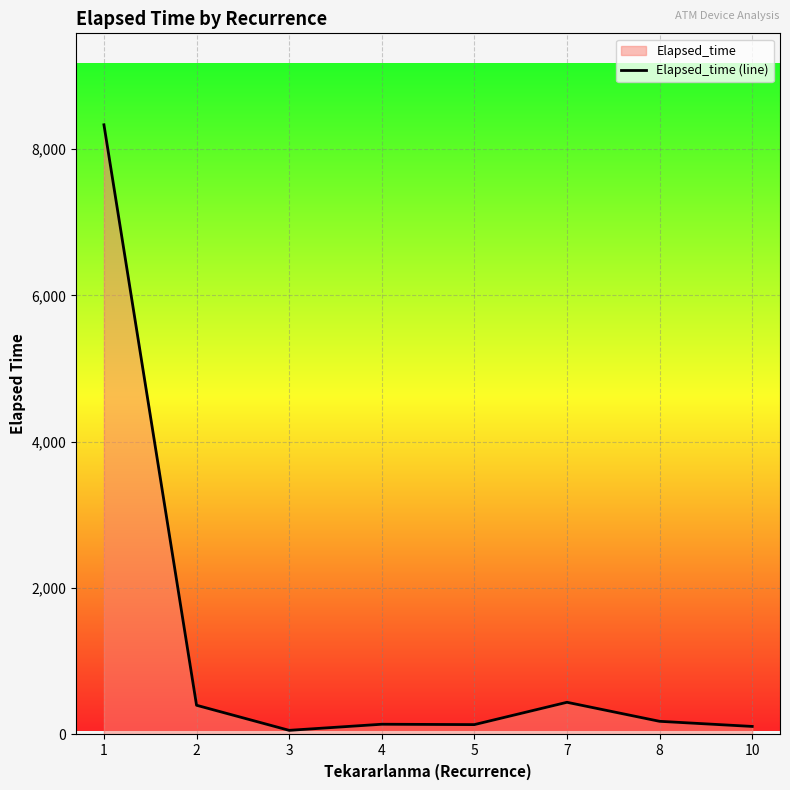

True or false: the data shows 682.1 at 2.

False